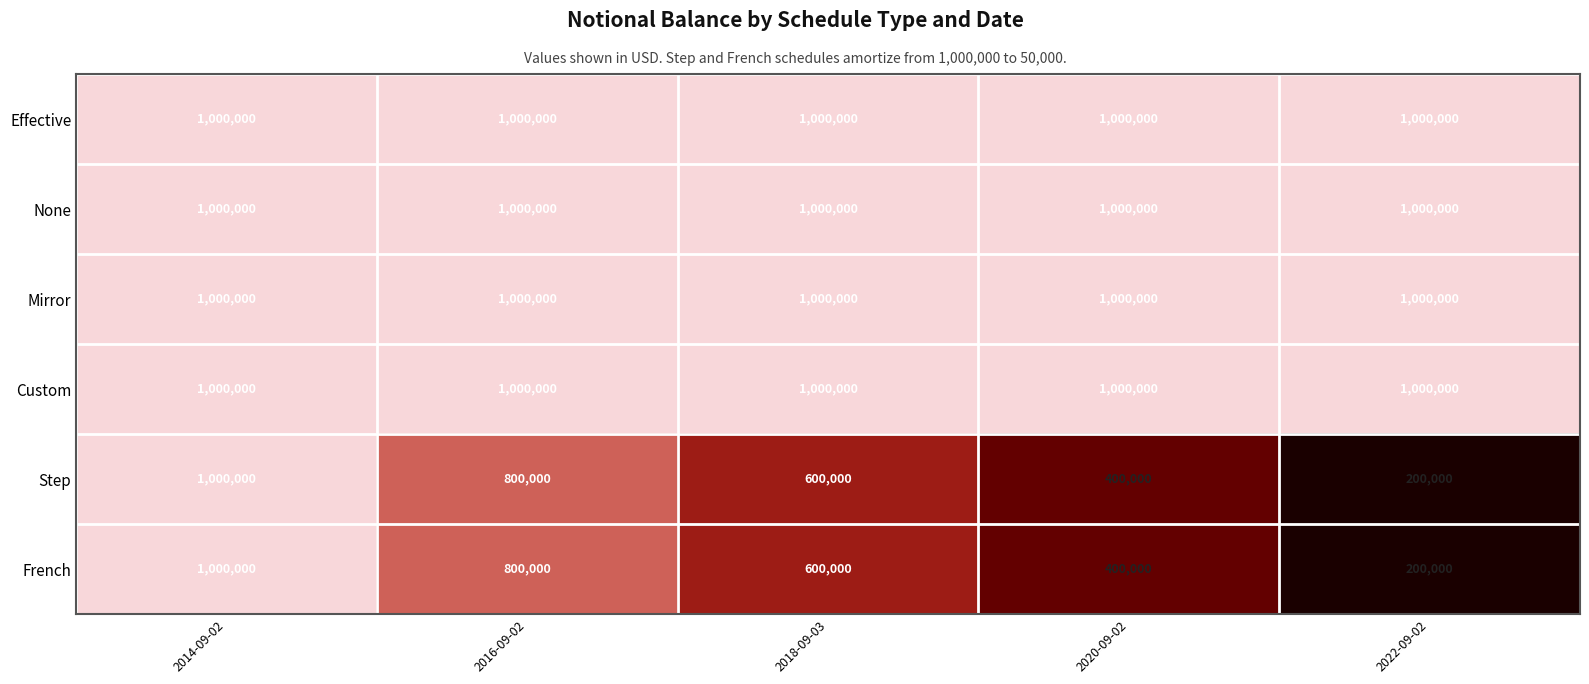

What is the minimum value for Effective?

1000000